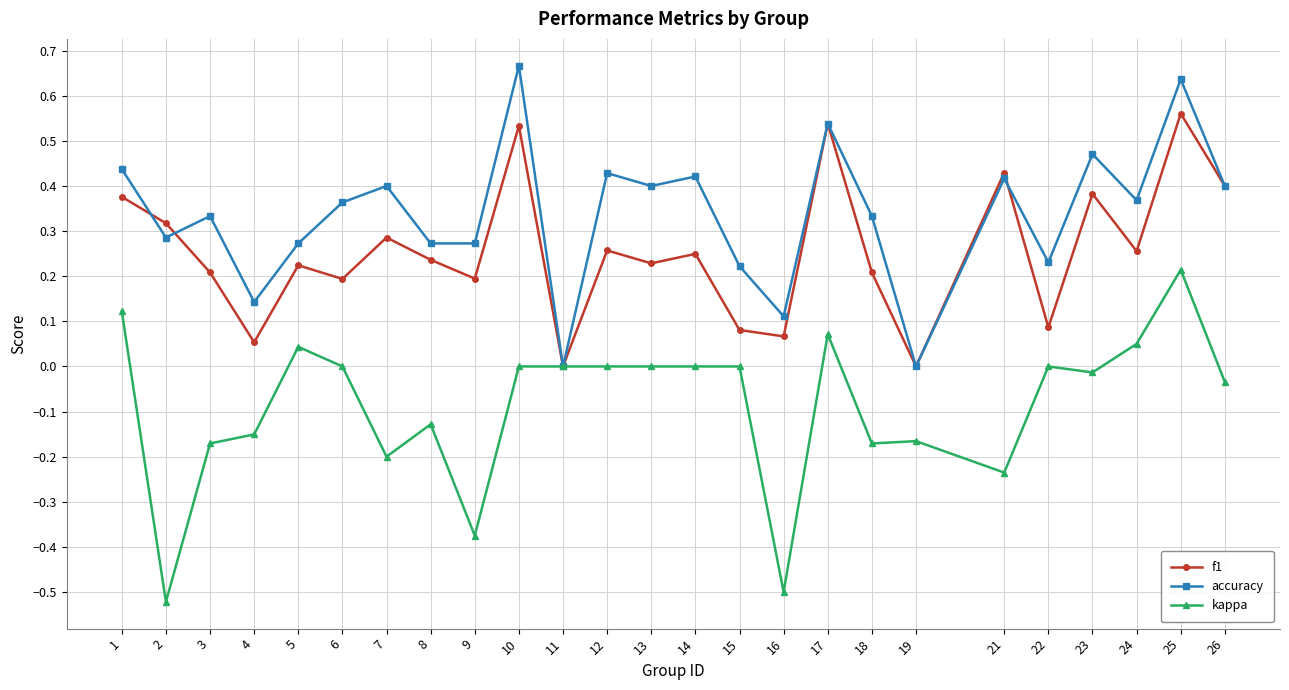

Is the value of kappa at 25 greater than the value of f1 at 23?

No